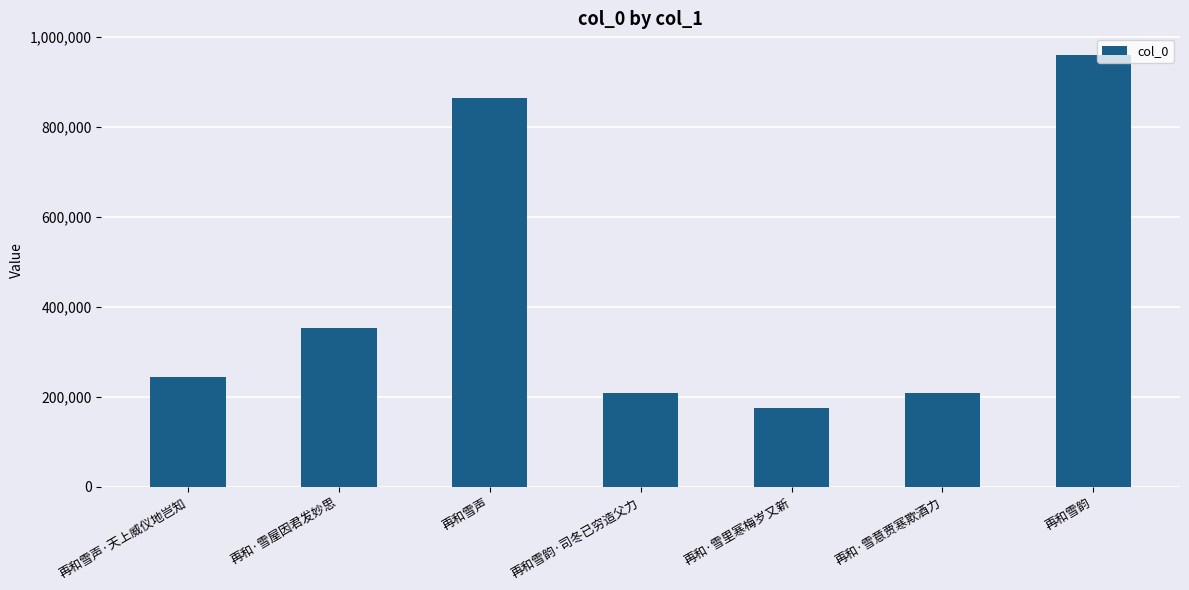

What is the value of the 1st bar from the left?

243110